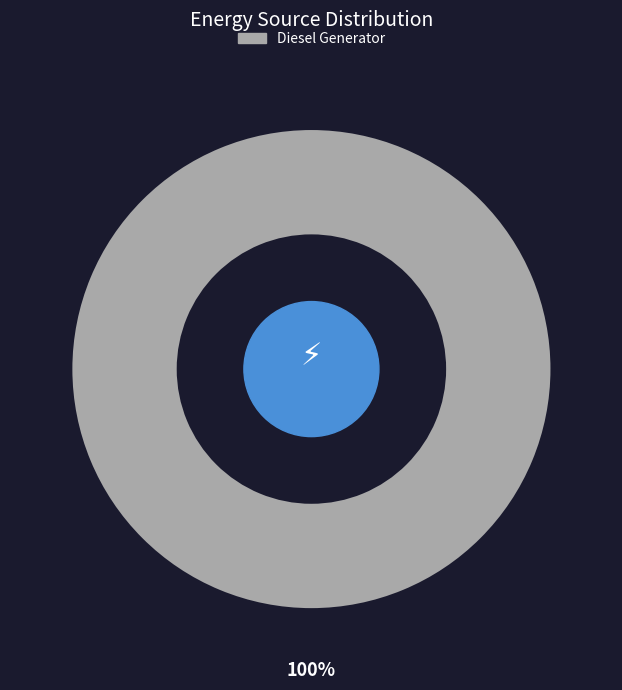

True or false: Diesel Generator accounts for 91% of the total.

False